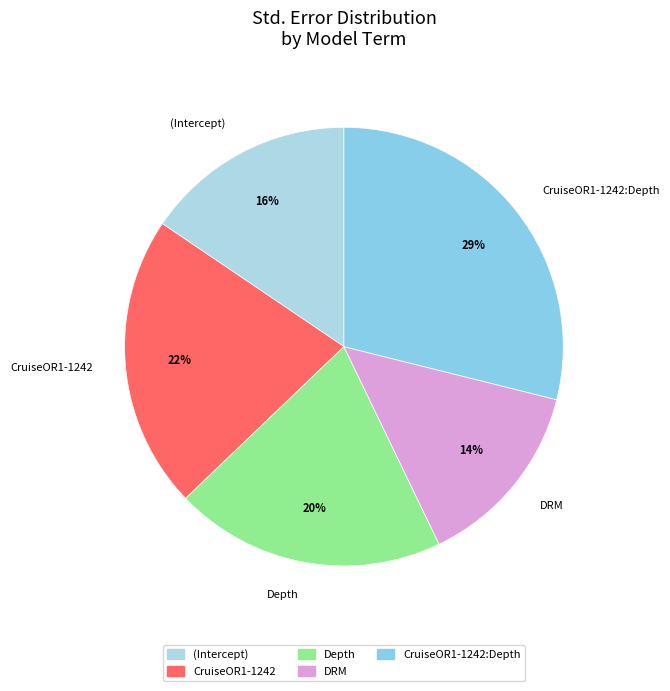

Is the sum of CruiseOR1-1242 and Depth greater than half?

No